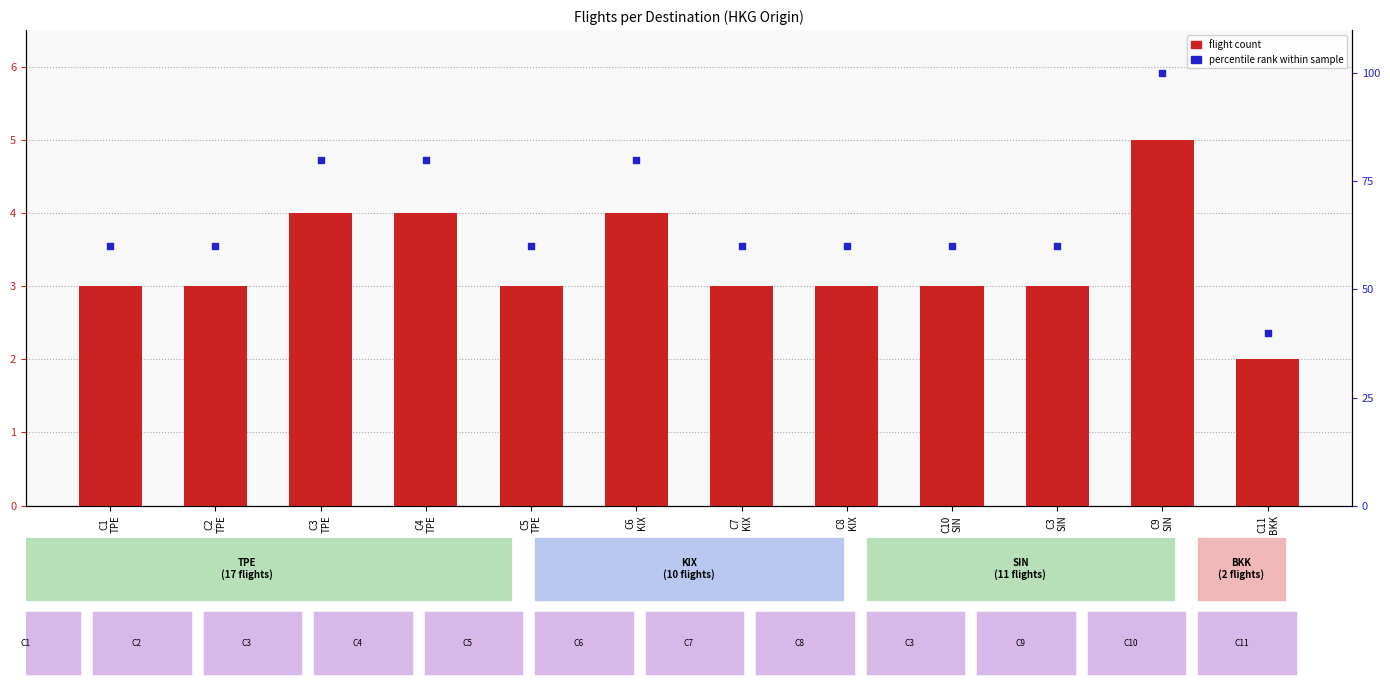

Which series contains the highest Y value?

percentile rank within sample